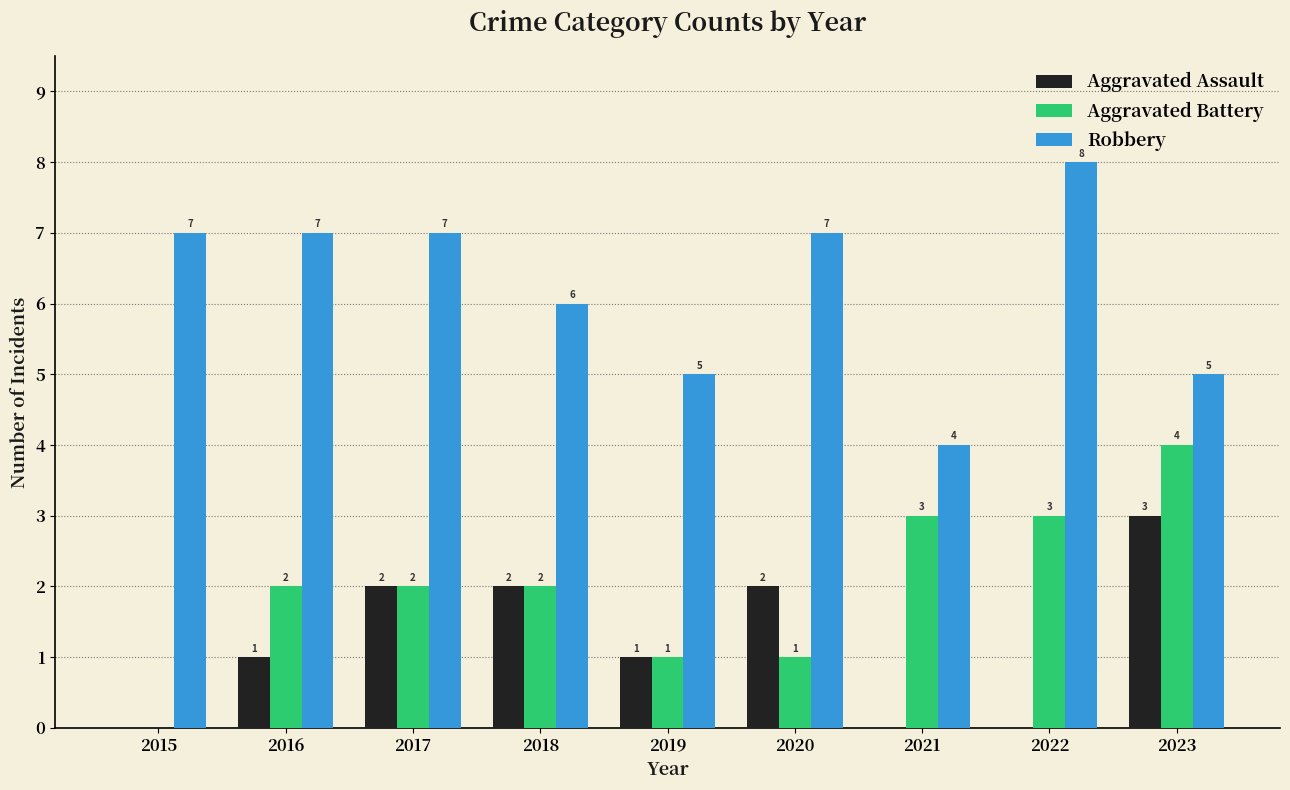

Count the number of categories in the chart.

9